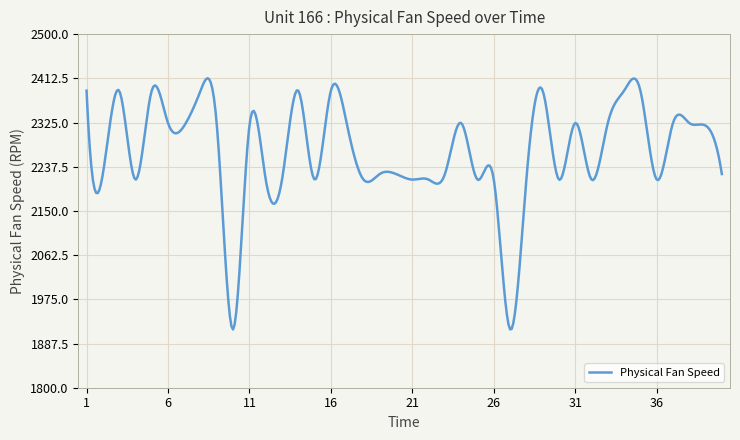

What is the maximum value shown in the chart?

2412.6